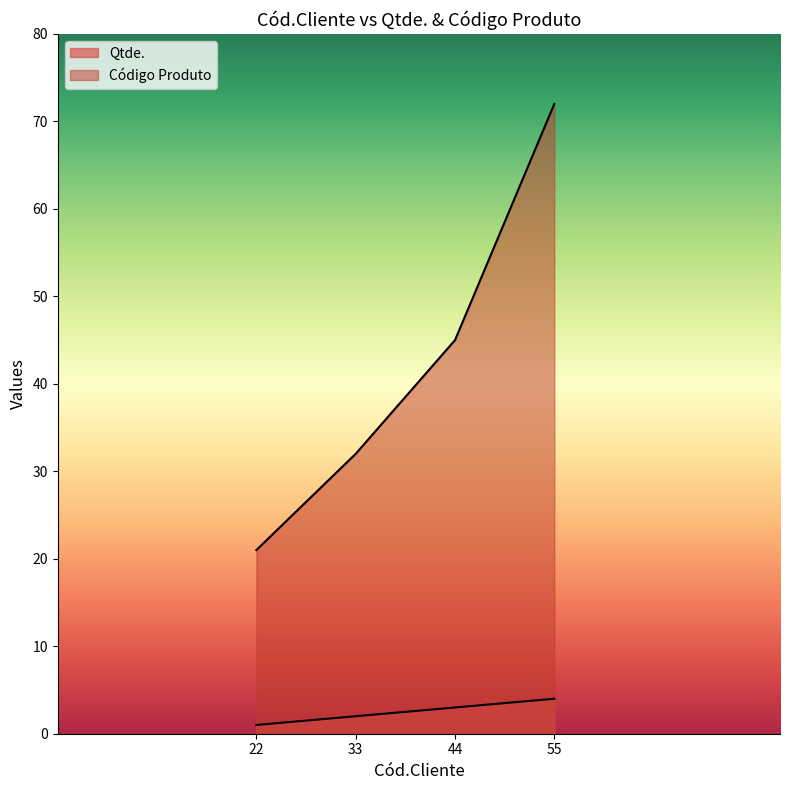

At how many categories does at least one series exceed 67?

1